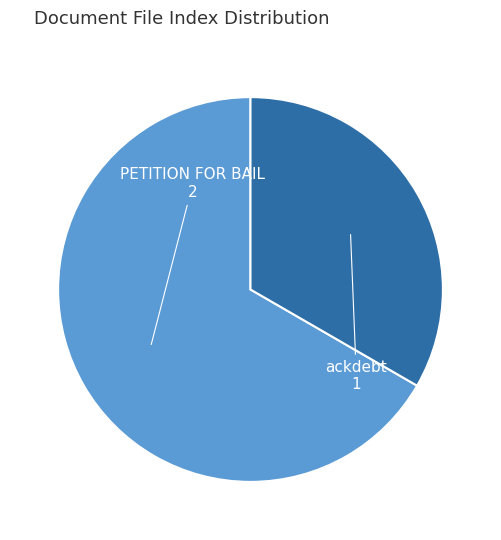

Does any single category account for the majority?

Yes